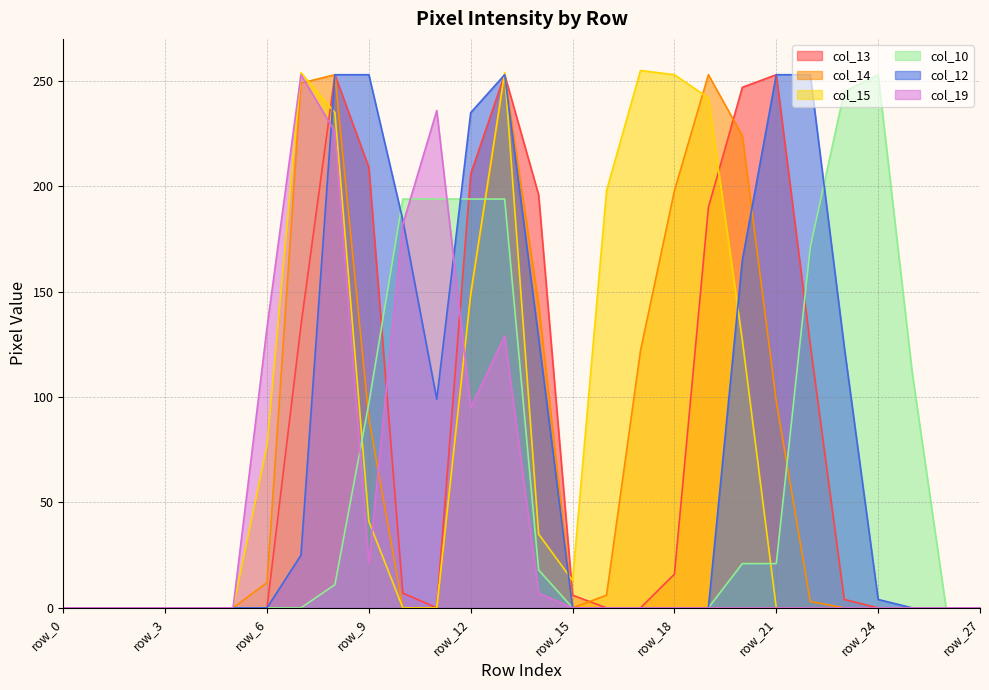

True or false: col_12 has a value of 4 at row_24.

True